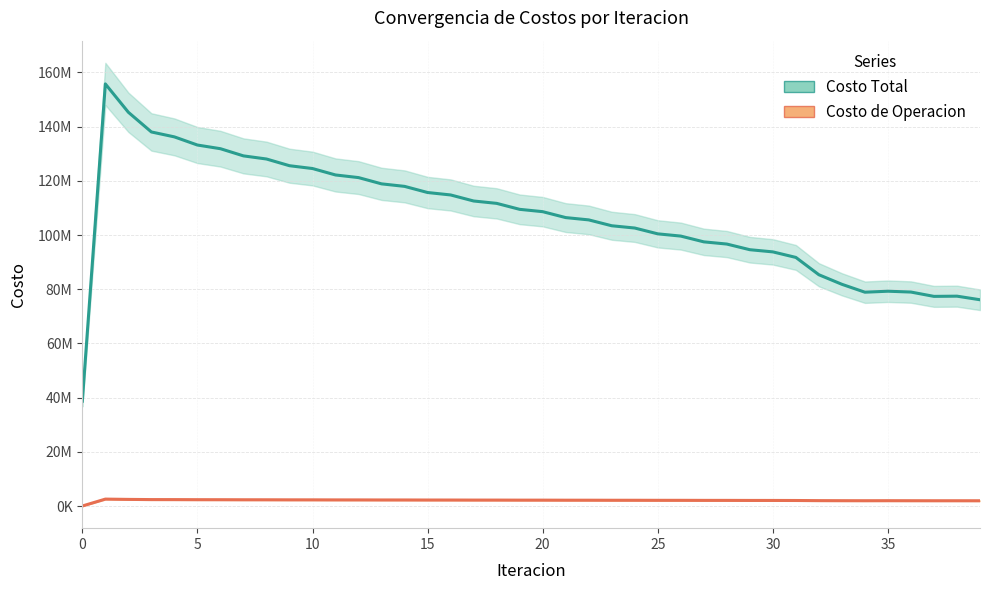

Between 5 and 29, which is larger?

5